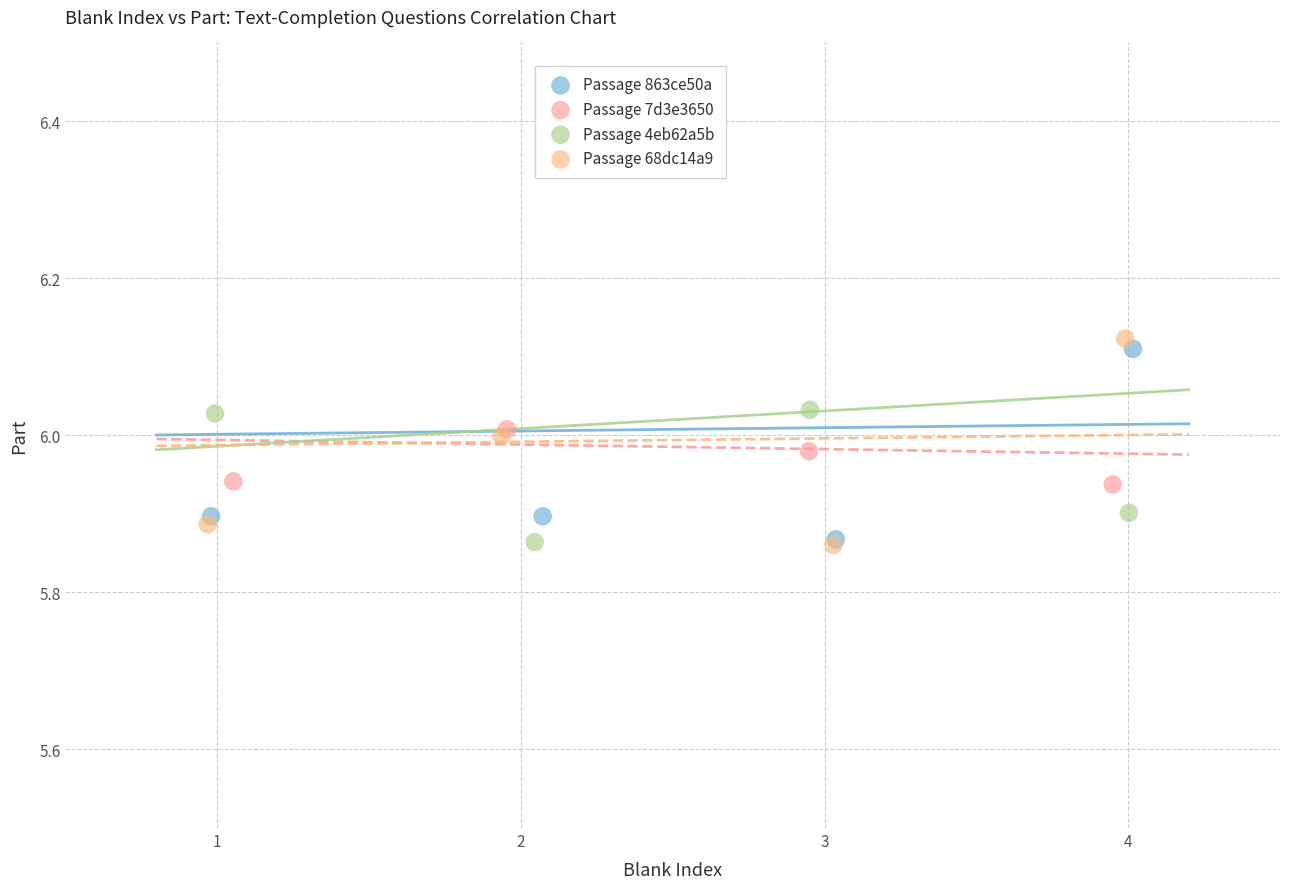

Which series has the largest Y range (max minus min)?

Passage 68dc14a9